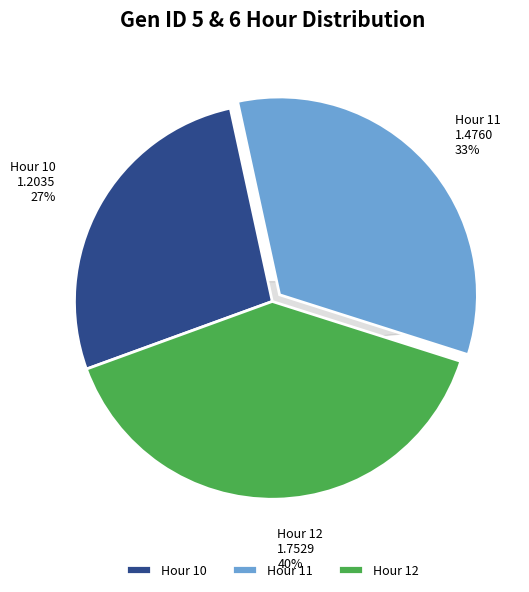

Is it true that 12 is 40% of the pie?

True